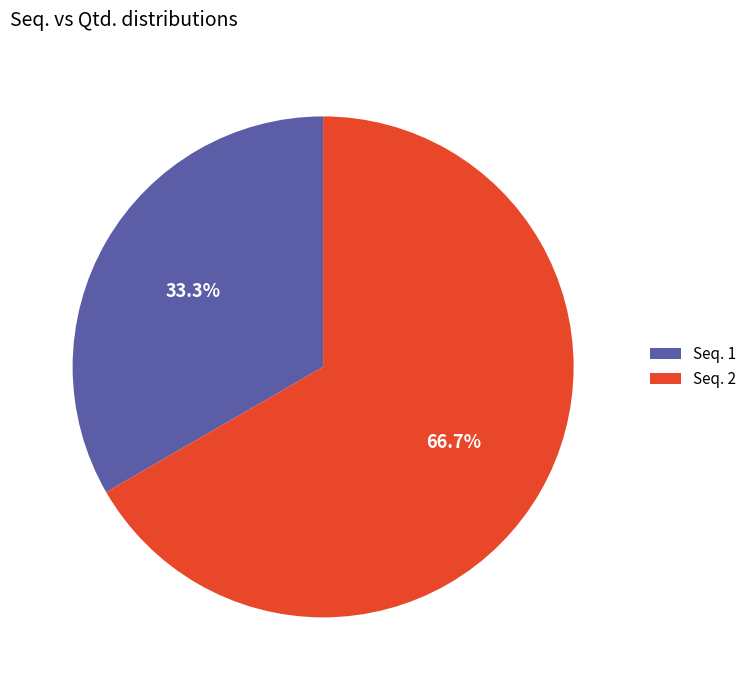

Which slice represents more than half of the pie?

Seq. 2